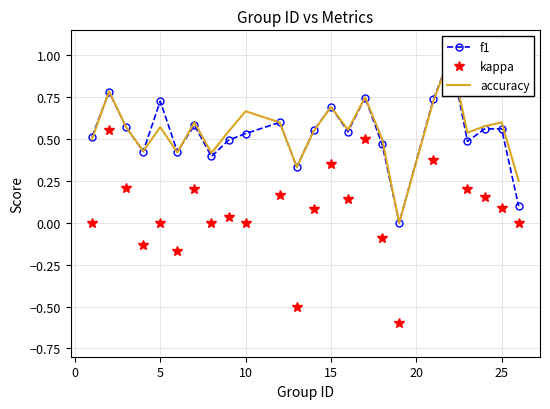

Count the accuracy values in the range 0 to 1.

24